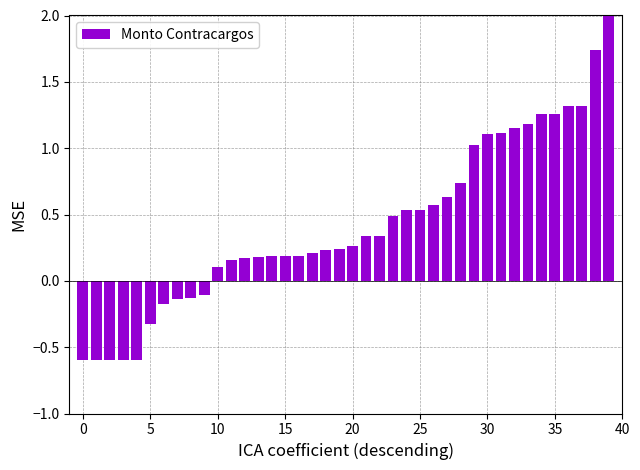

What is the difference between the values at 11 and 26?

0.4